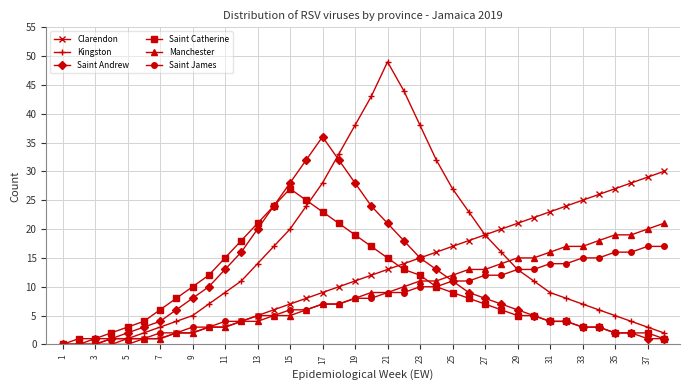

List the series in order of their peak value, lowest first.

Saint James, Manchester, Saint Catherine, Clarendon, Saint Andrew, Kingston